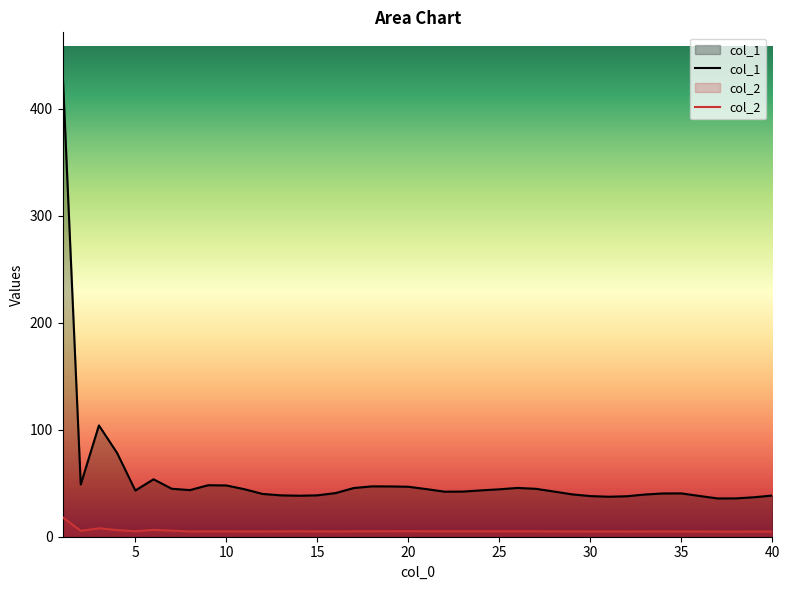

How many values in the col_1 series are below 43?

20